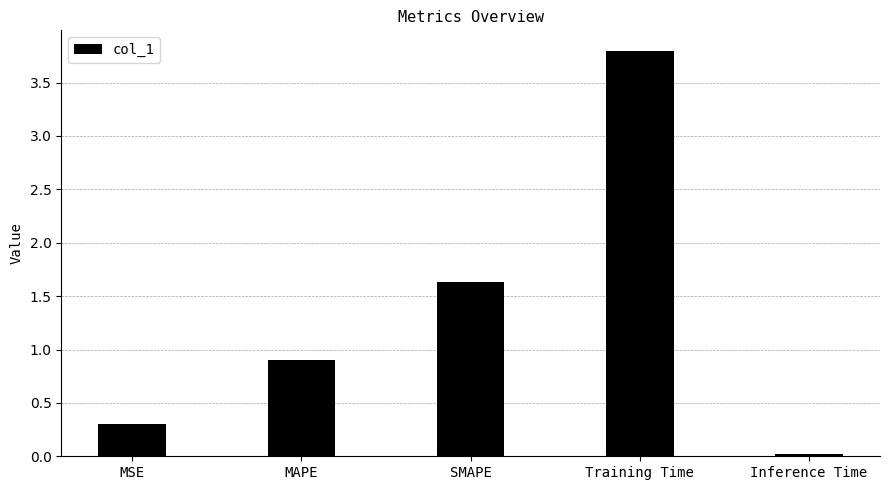

True or false: the data shows 0.9 at MAPE.

True